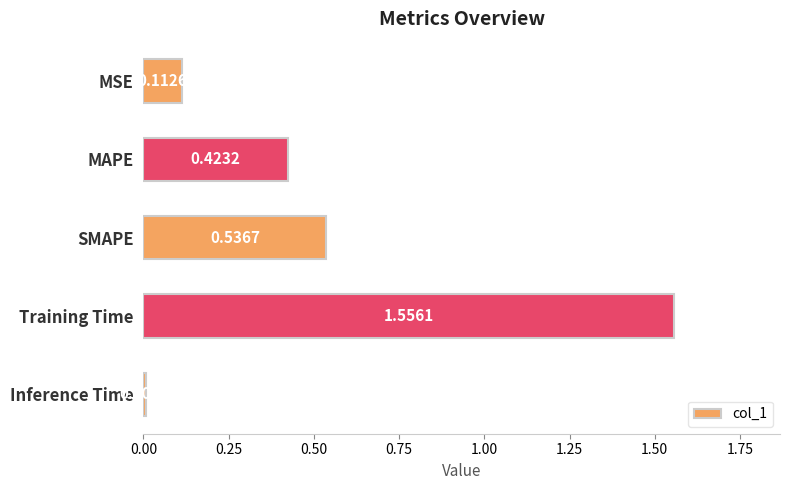

At which category does the chart reach its minimum across all series?

Inference Time